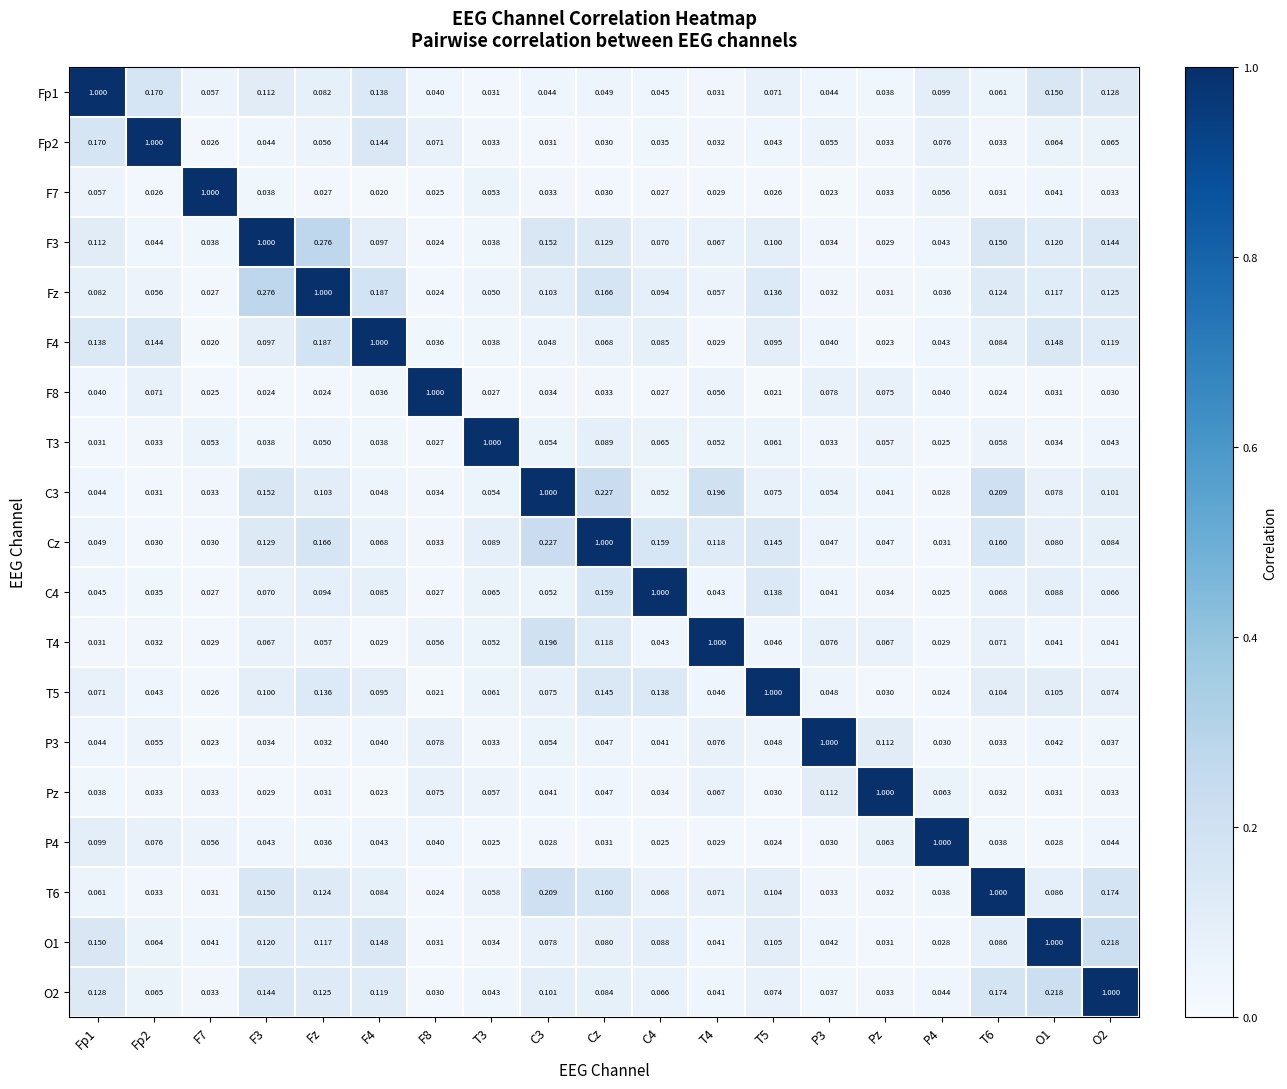

What is the maximum value shown in the chart?

1.0